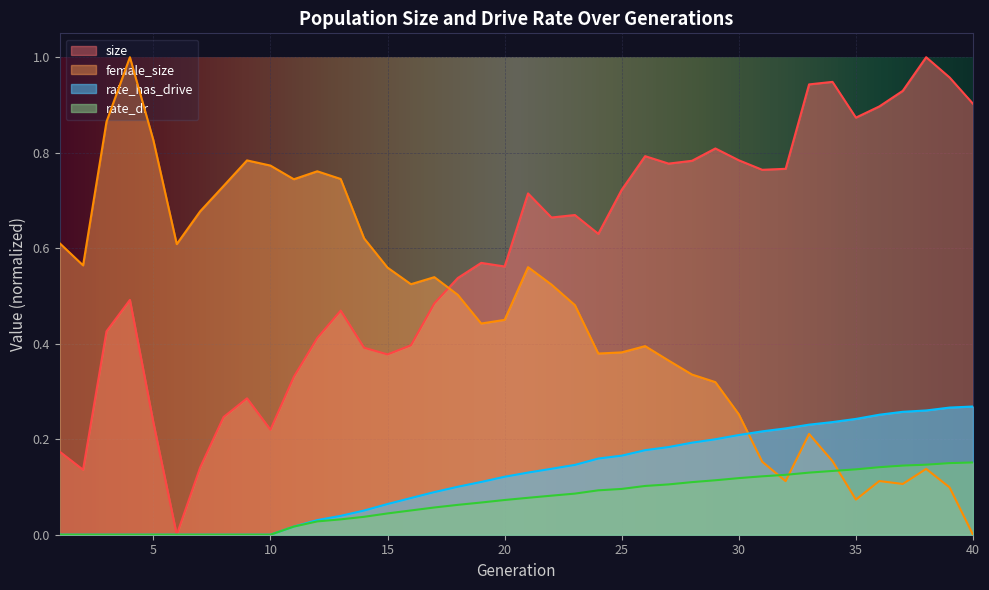

Is the value of rate_dr at 31 greater than the value of size at 1?

No